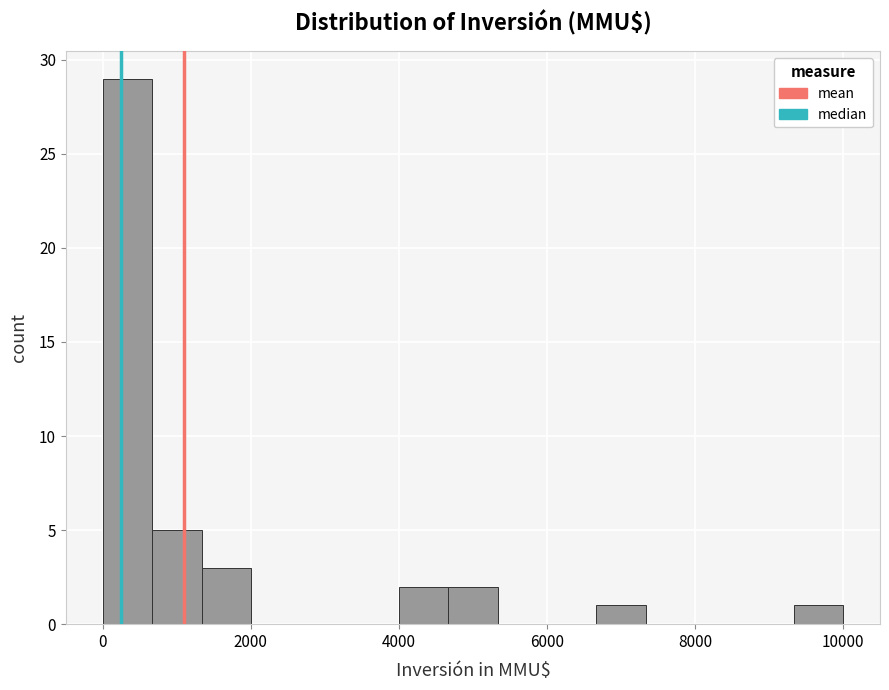

Around what value on the x-axis is the tallest bar? Give the approximate position of its centre, as read against the axis.

400